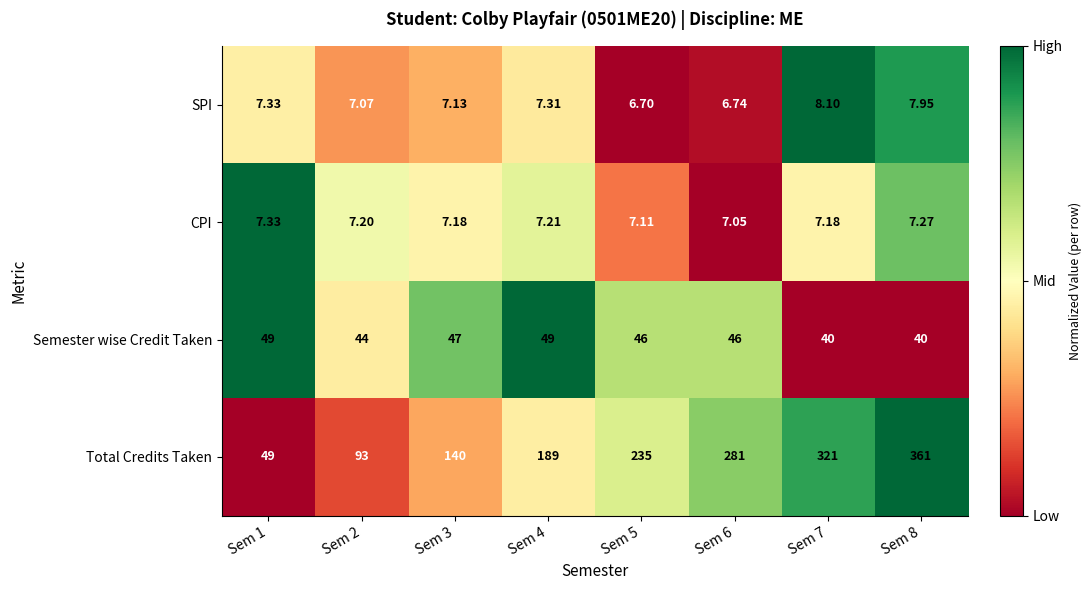

Count the number of data series in this chart.

4